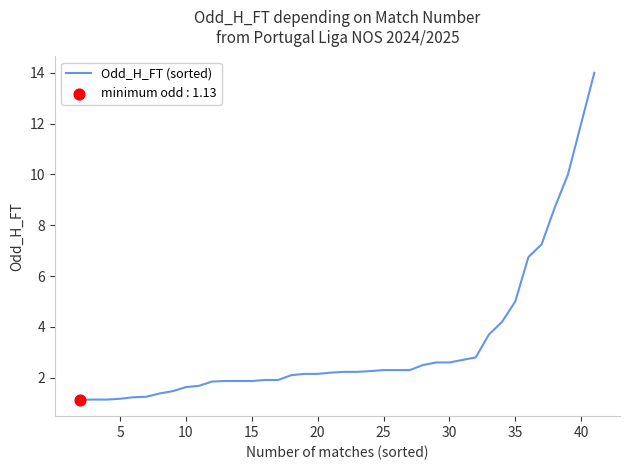

What is the difference between the maximum and minimum values?

12.9